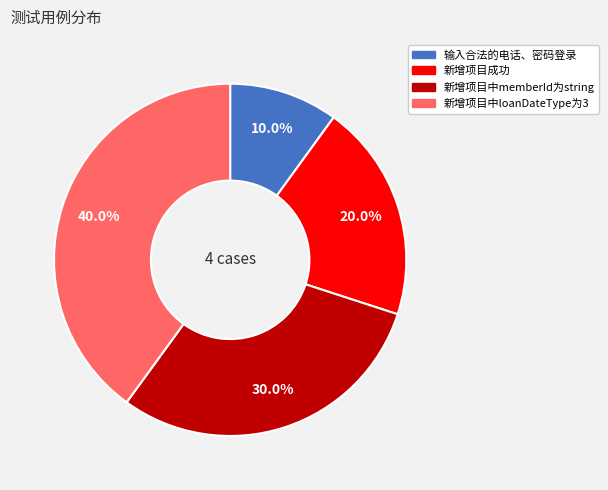

Is there any slice that represents more than half of the pie?

No